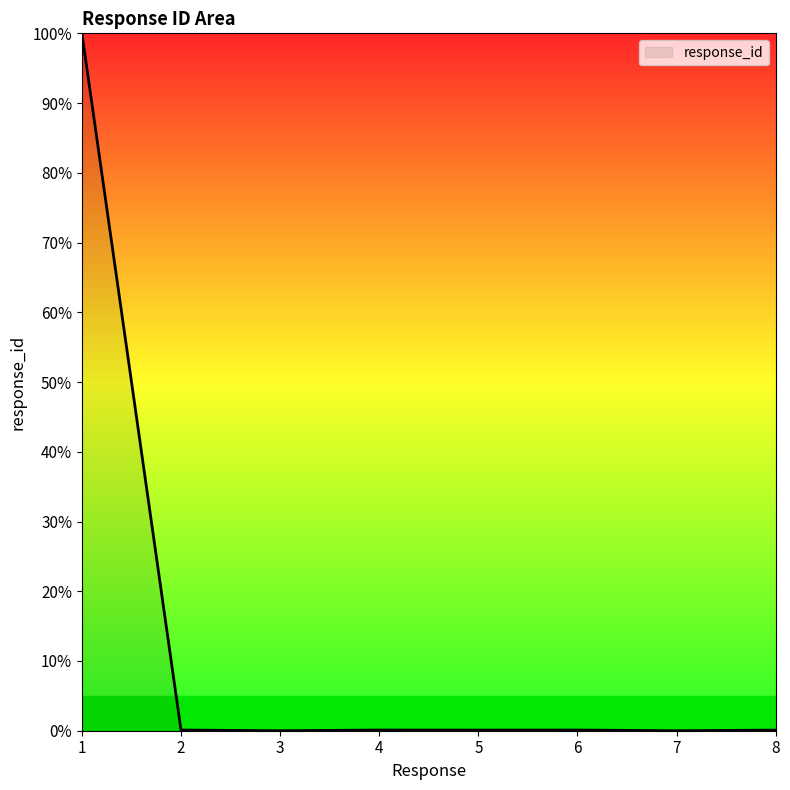

What is the greatest value displayed?

100.0